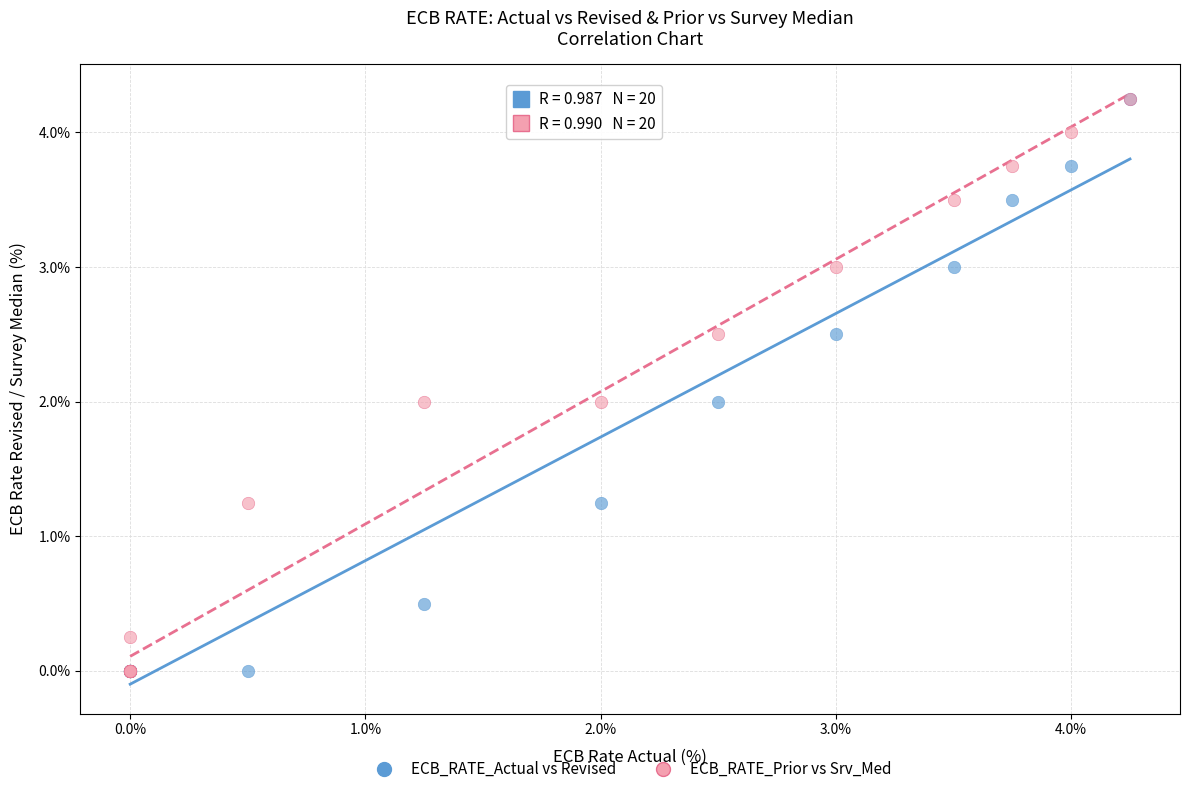

What are all the series names shown in the legend?

ECB_RATE_Actual vs Revised, ECB_RATE_Prior vs Srv_Med